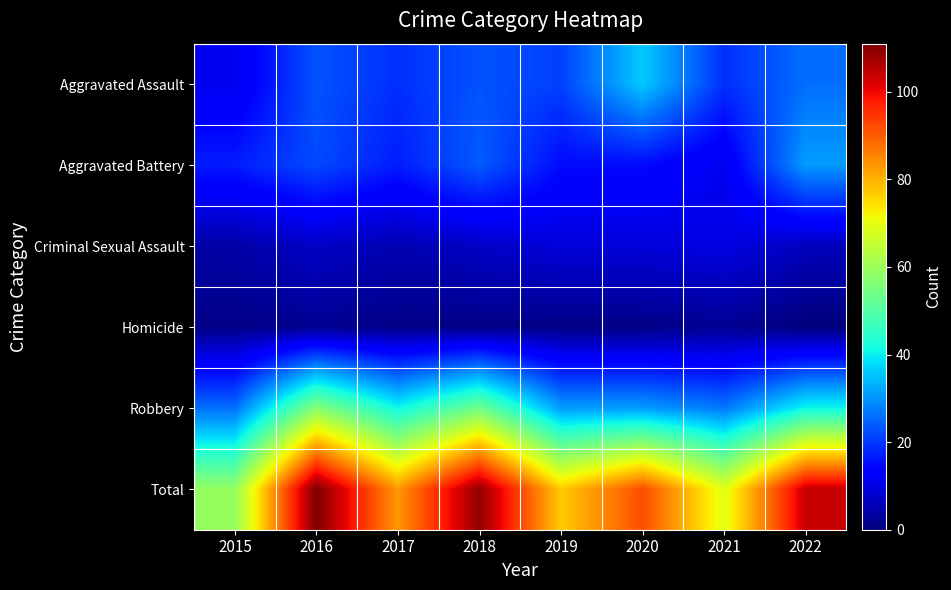

At 2016, list the series in order from largest to smallest.

Total, Robbery, Aggravated Assault, Aggravated Battery, Criminal Sexual Assault, Homicide